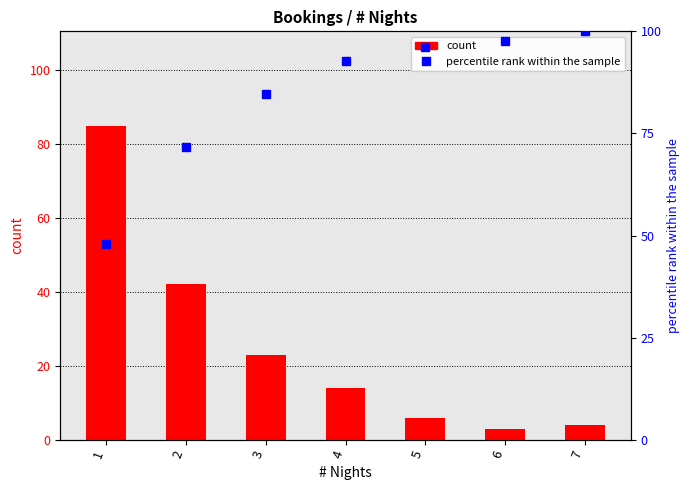

Which series has the widest spread of values?

count